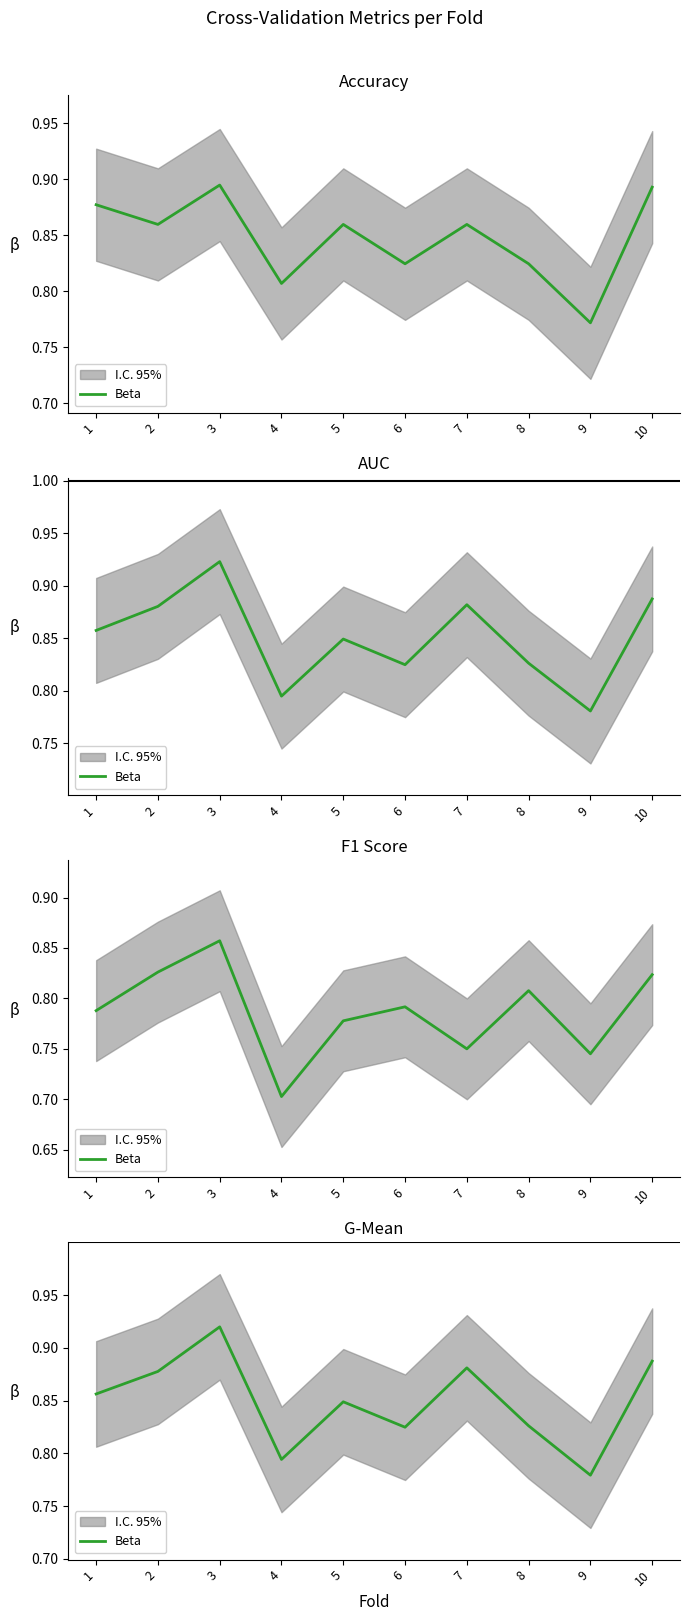

Does the chart have visible grid lines?

No